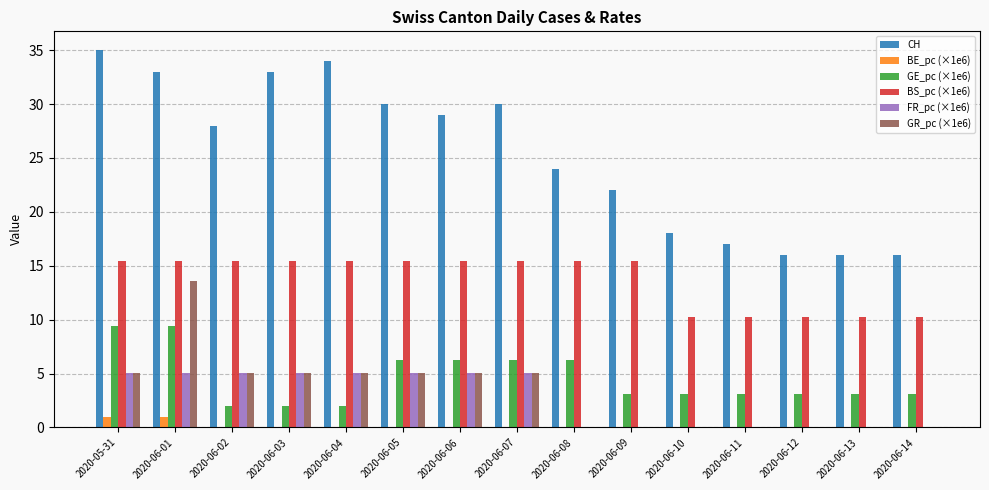

Does the chart contain stacked bars?

No